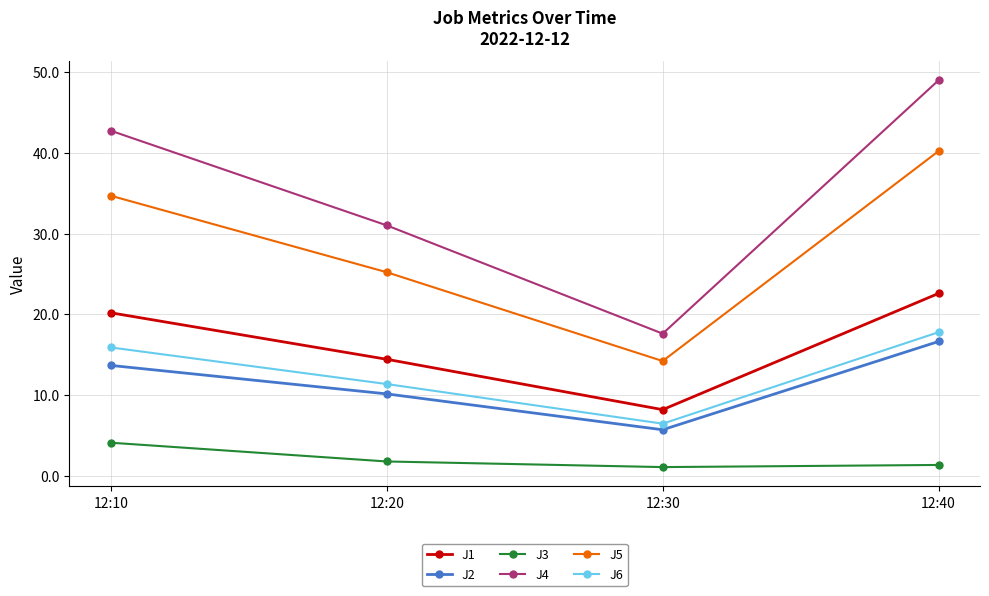

Where is the first local minimum for J1?

12:30